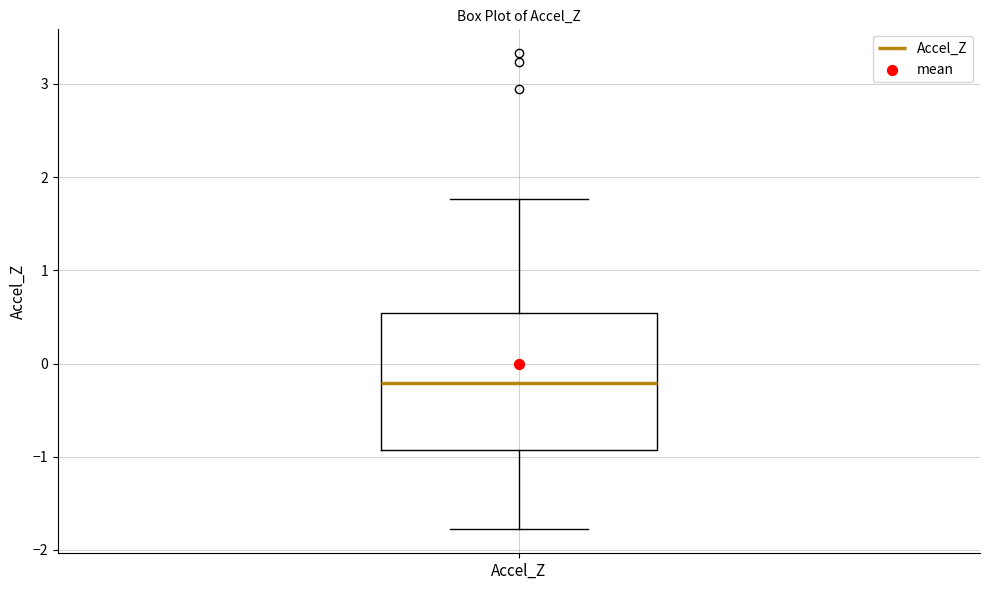

Read this box plot against the y-axis: the position of the median line, the range covered by the box, and the ends of both whiskers. The values are not printed on the chart, so give them approximately, as read against the axis.

median -0.2, box -0.9 to 0.5, whiskers -1.8 to 1.8